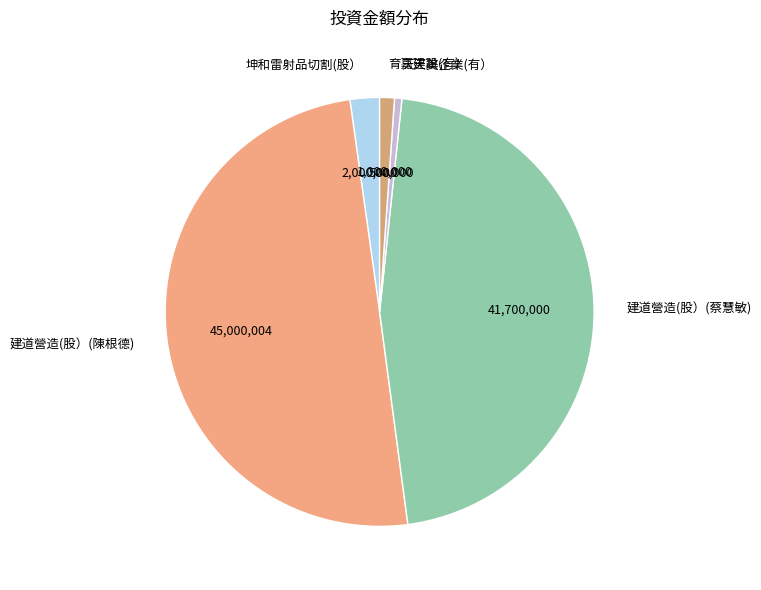

Do 天天美企業(有） and 育嘉建設(有） together represent more than half of the pie?

No